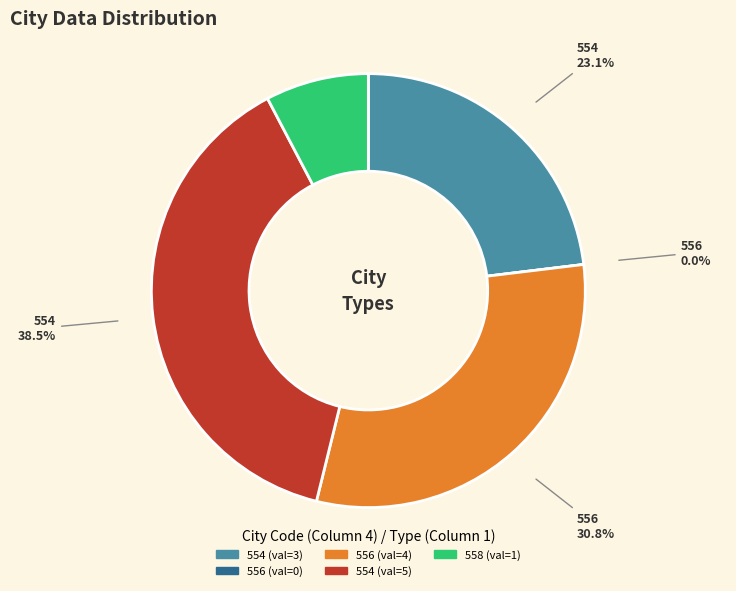

Which category has the smallest portion of the pie?

556